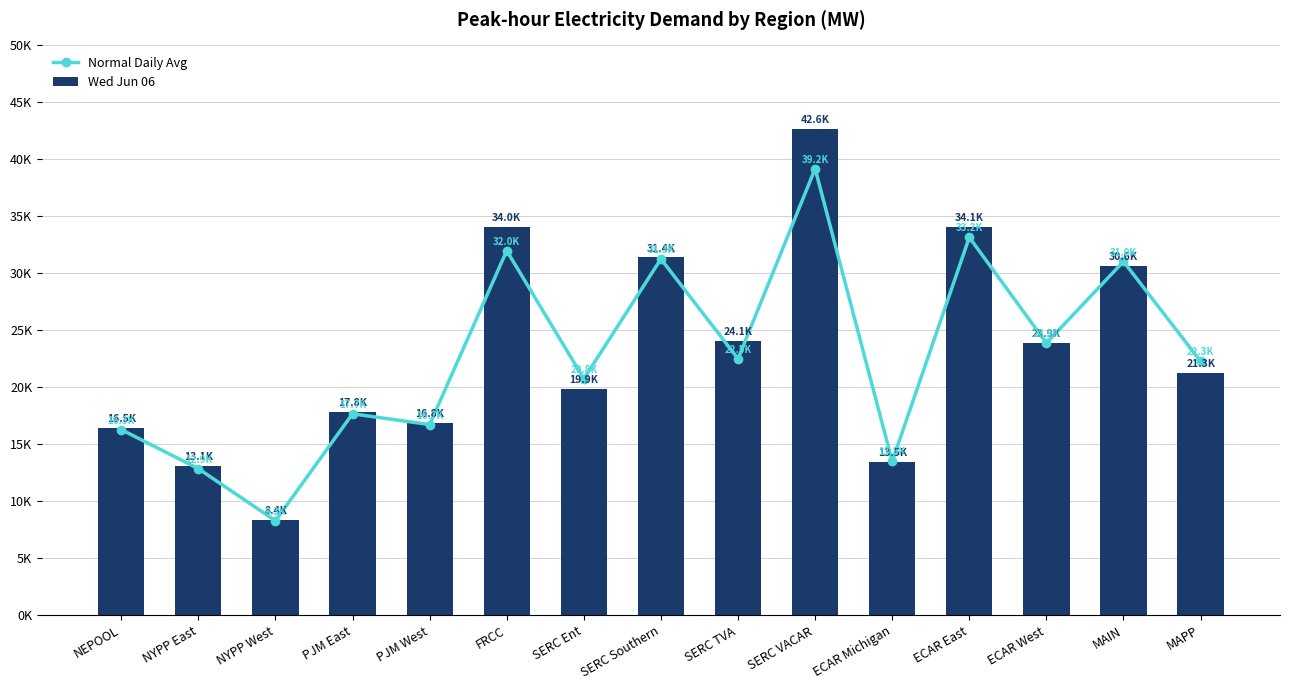

At which label does Wed Jun 06 reach its peak?

SERC VACAR